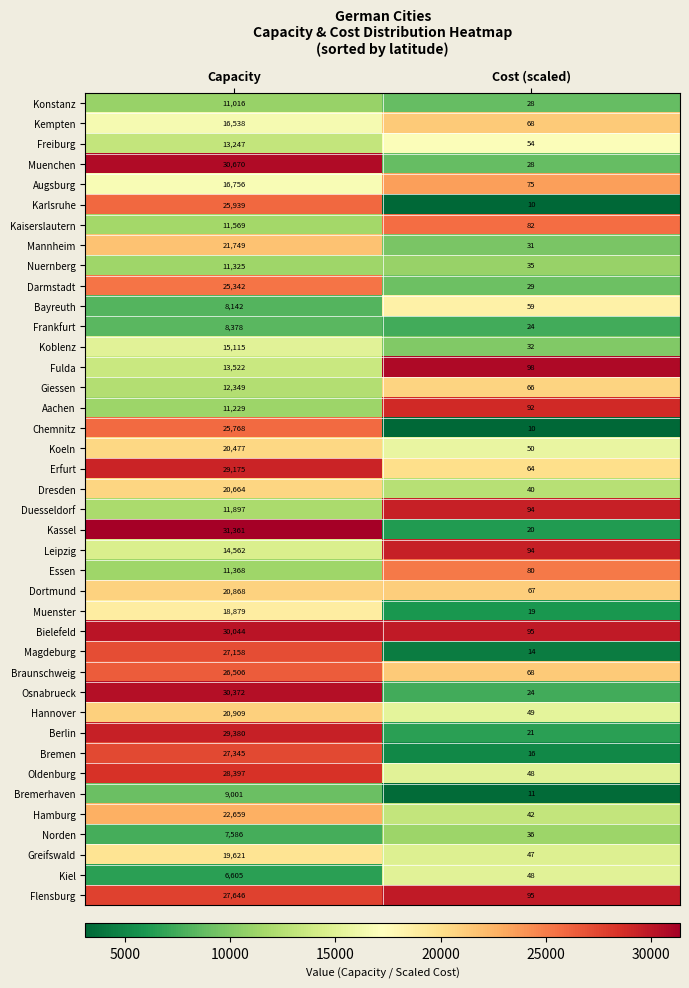

What is the total value across all series at Capacity?

771134